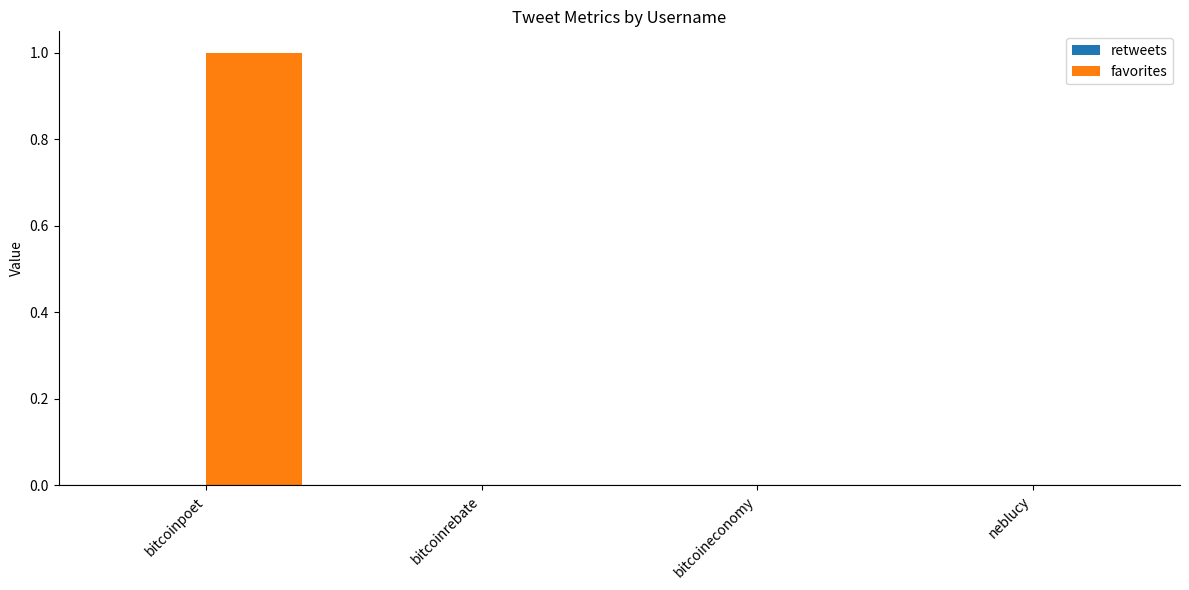

The value at bitcoinpoet is 1. True or false?

True